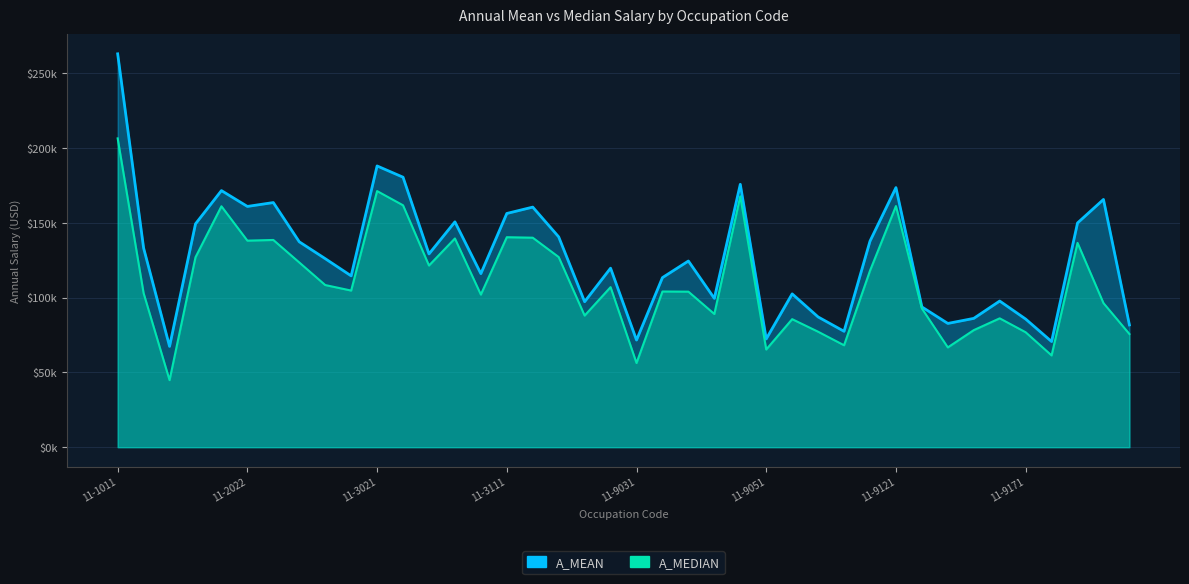

What are all the series names shown in the legend?

A_MEAN, A_MEDIAN